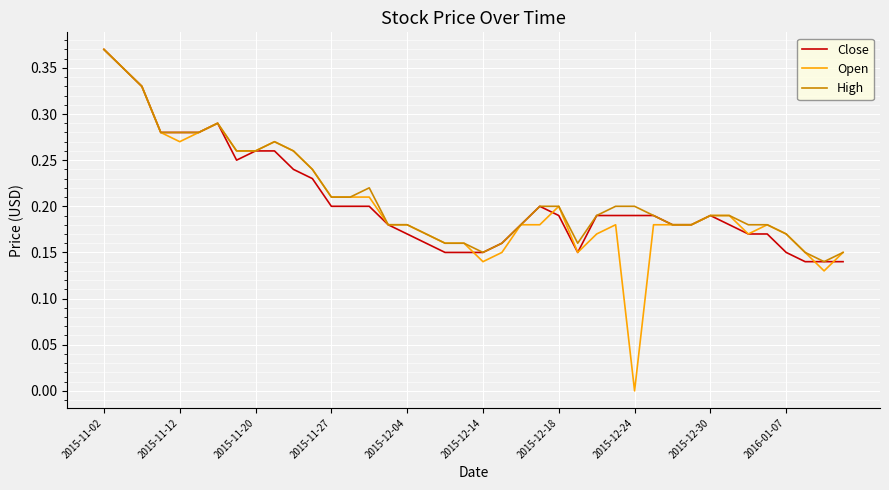

Which series has the widest spread of values?

Open